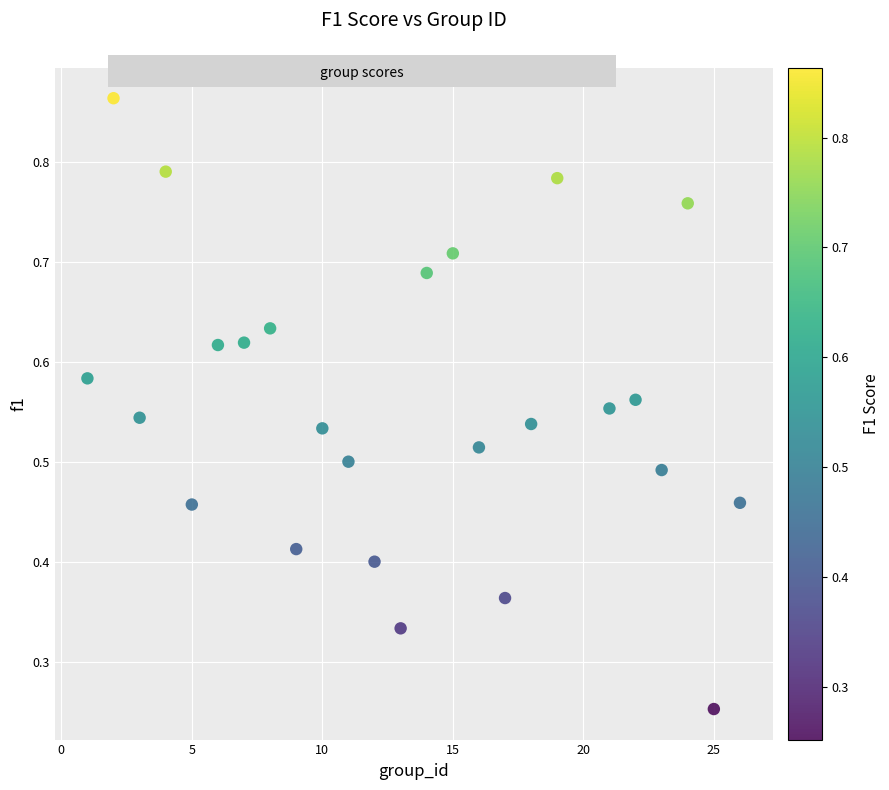

What is the range of X values (max minus min)?

25.0